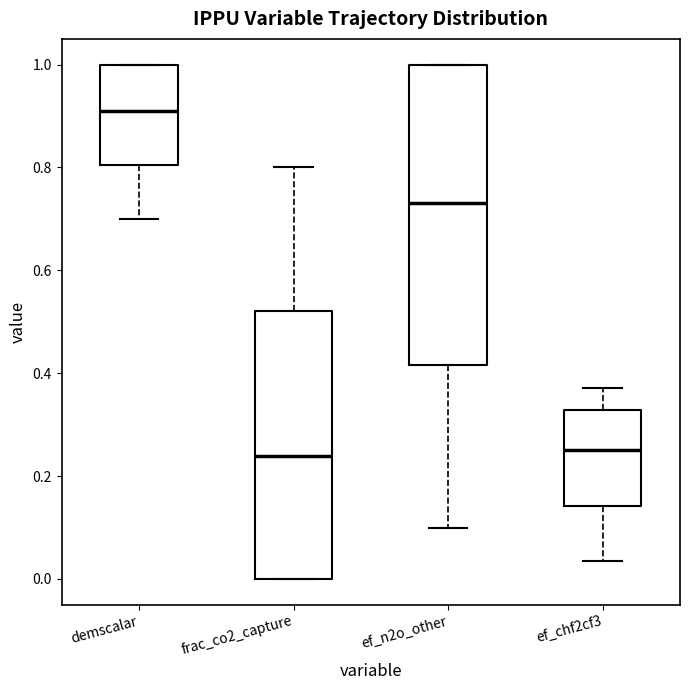

Reading left to right, transcribe this box plot: for each box, give where its median line is, the range the box spans, and where its two whiskers end, as read against the y-axis. The values are not printed on the chart, so give them approximately, as read against the axis.

demscalar: median 0.92, box 0.80 to 1.00, whiskers 0.70 to 1.00
frac_co2_capture: median 0.24, box 0.00 to 0.52, whiskers 0.00 to 0.80
ef_n2o_other: median 0.74, box 0.42 to 1.00, whiskers 0.10 to 1.00
ef_chf2cf3: median 0.24, box 0.14 to 0.32, whiskers 0.04 to 0.38